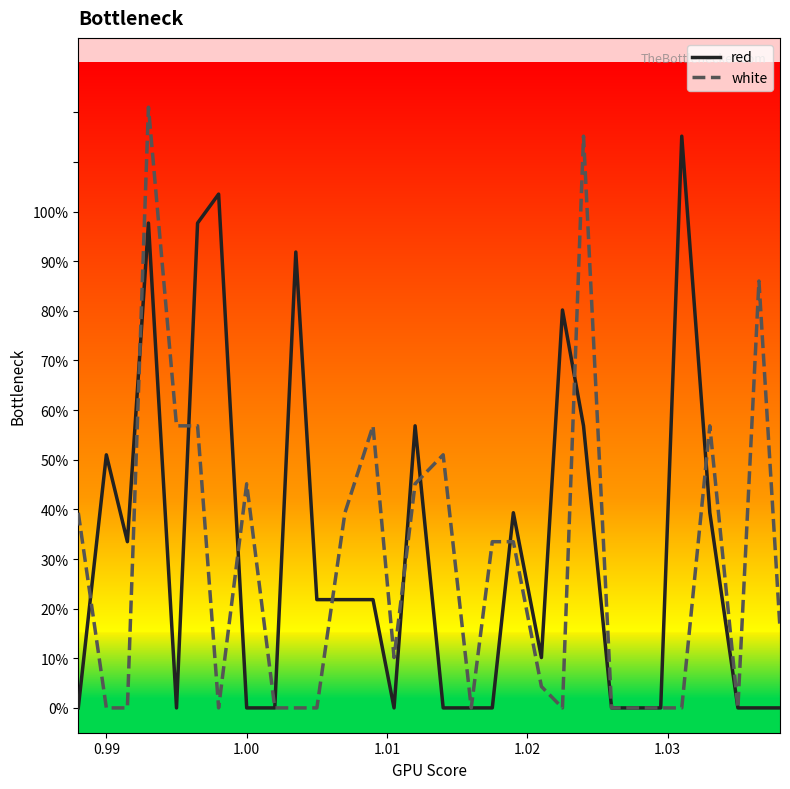

List the series in order of their peak value, highest first.

white, red